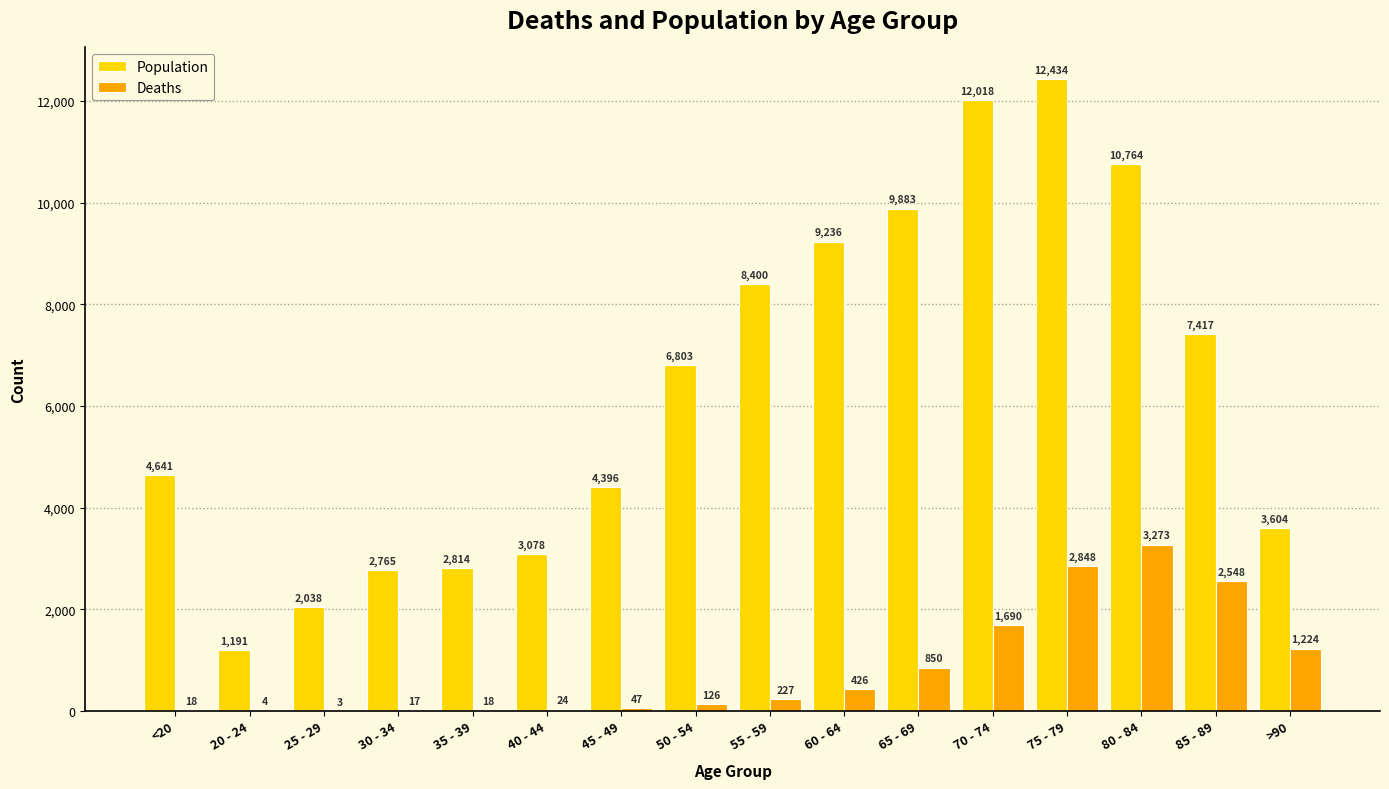

Which series has the largest range (max minus min)?

Population